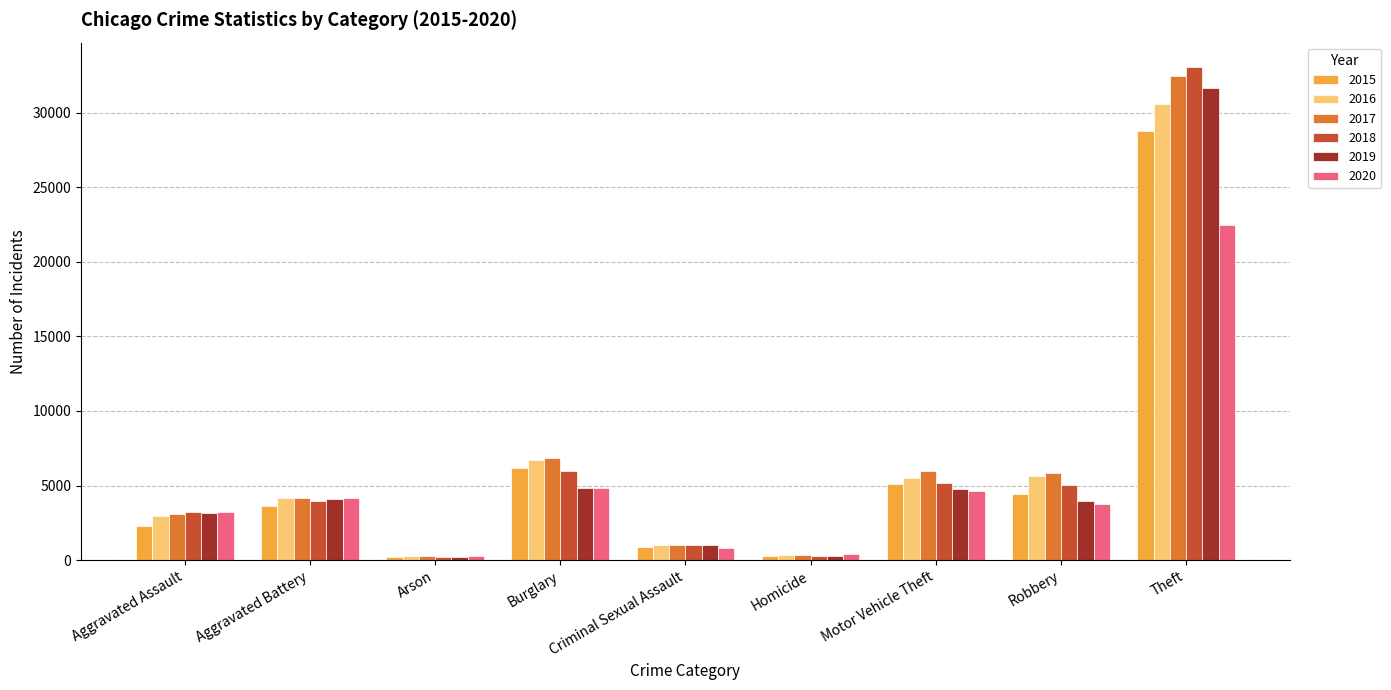

Which series has the largest range (max minus min)?

2018